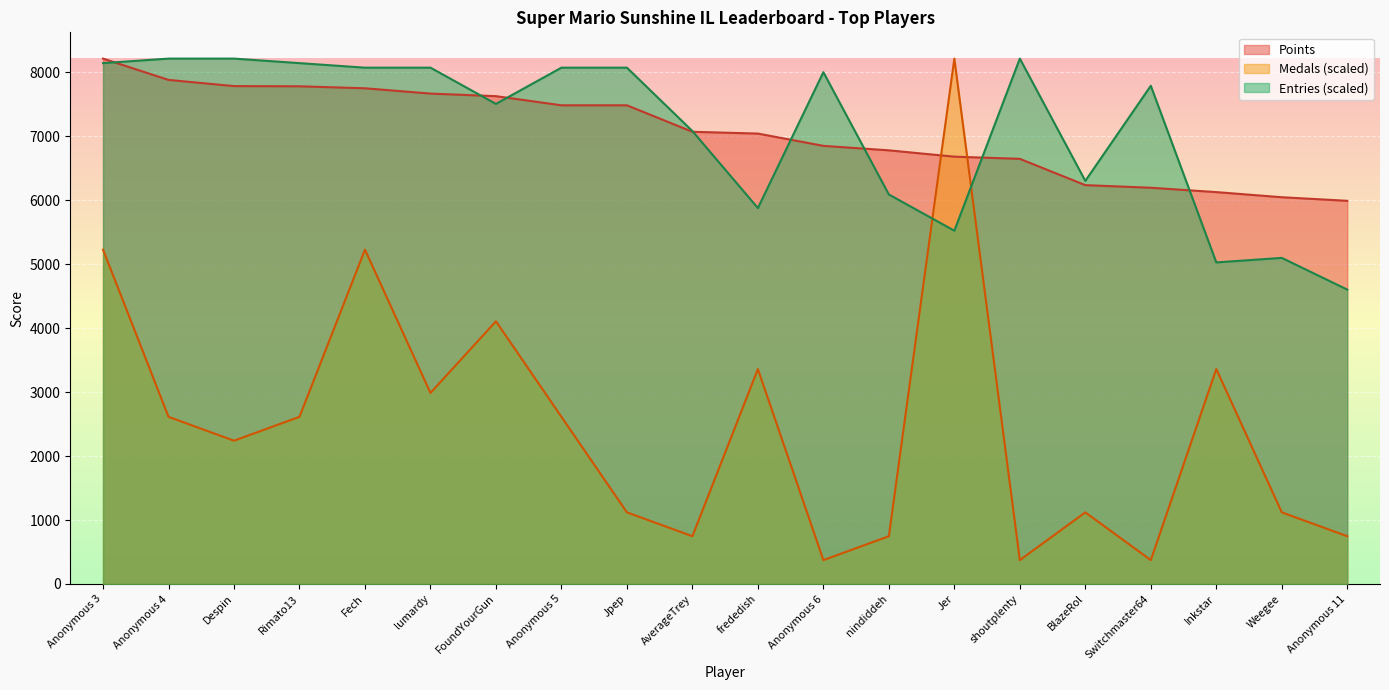

What value does the Points series have at Jpep?

7483.0